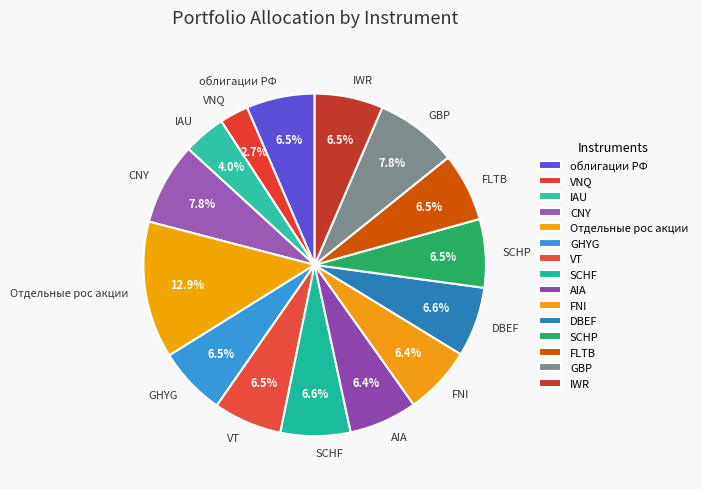

What is the ratio of the value at GHYG to the value at SCHP?

1.0